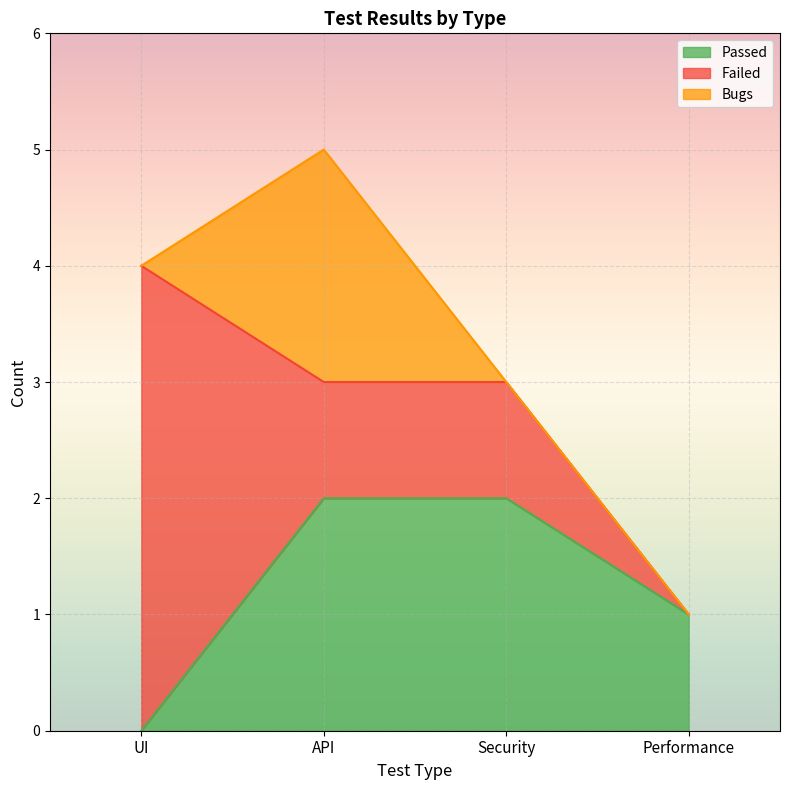

What is the highest value of the Passed series?

2